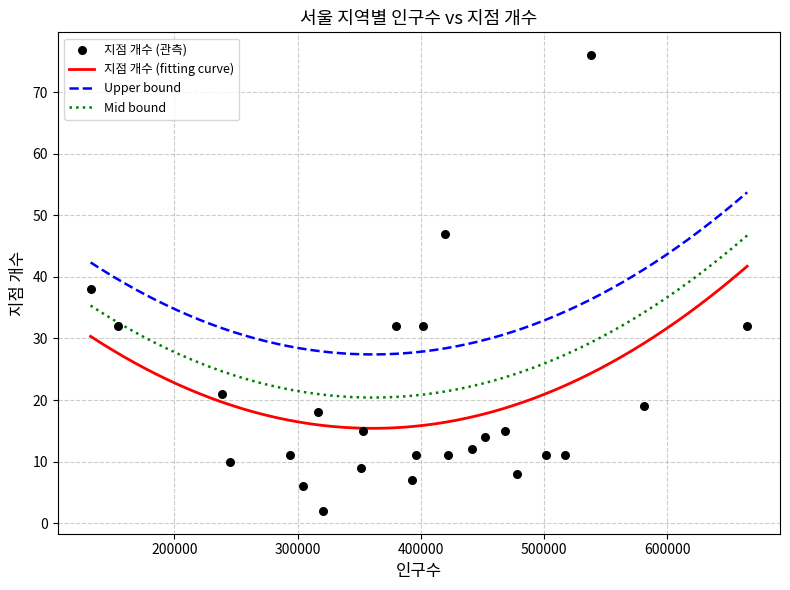

What is the ratio of the value at 송파구 to the value at 중랑구?

4.6